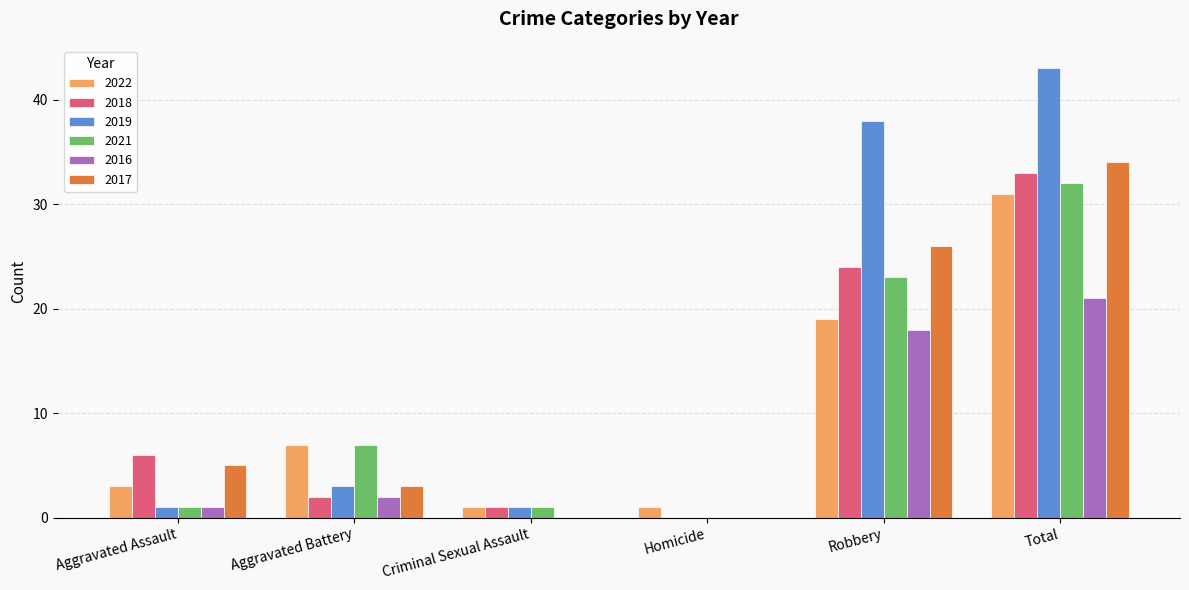

Which series has the largest range (max minus min)?

2019